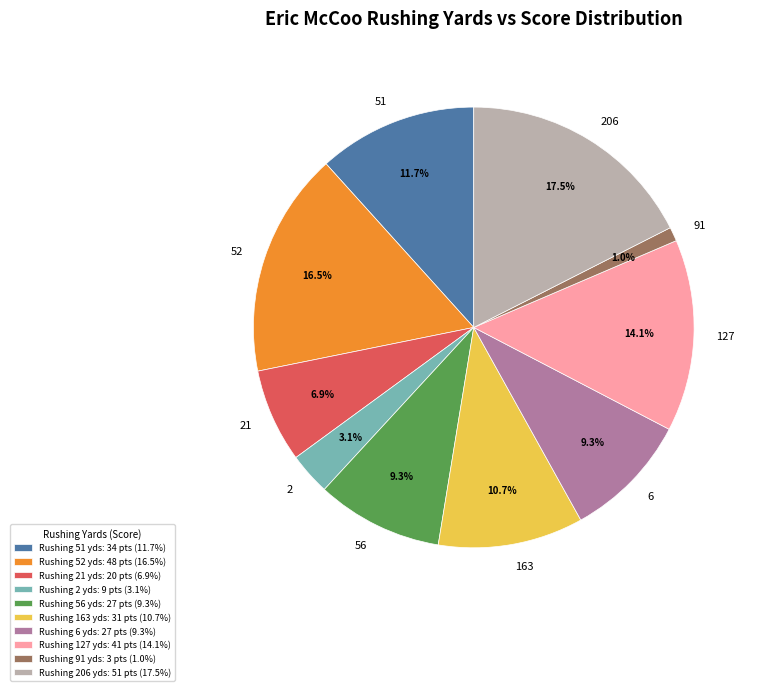

Does any single category account for the majority?

No